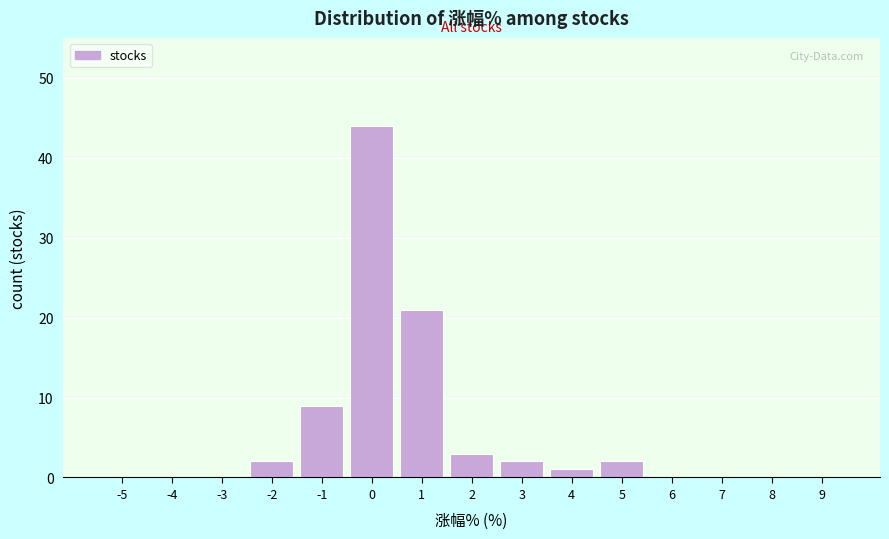

Reading left to right, list all the values displayed in this chart.

-5=0	-4=0	-3=0	-2=2	-1=9	0=44	1=21	2=3	3=2	4=1	5=2	6=0	7=0	8=0	9=0